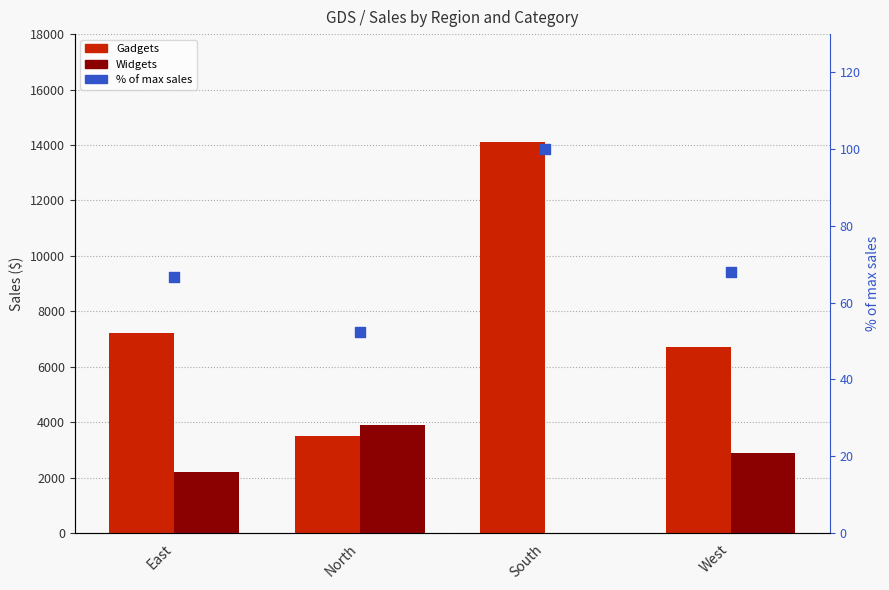

What are all the series names shown in the legend?

Gadgets, Widgets, % of max sales